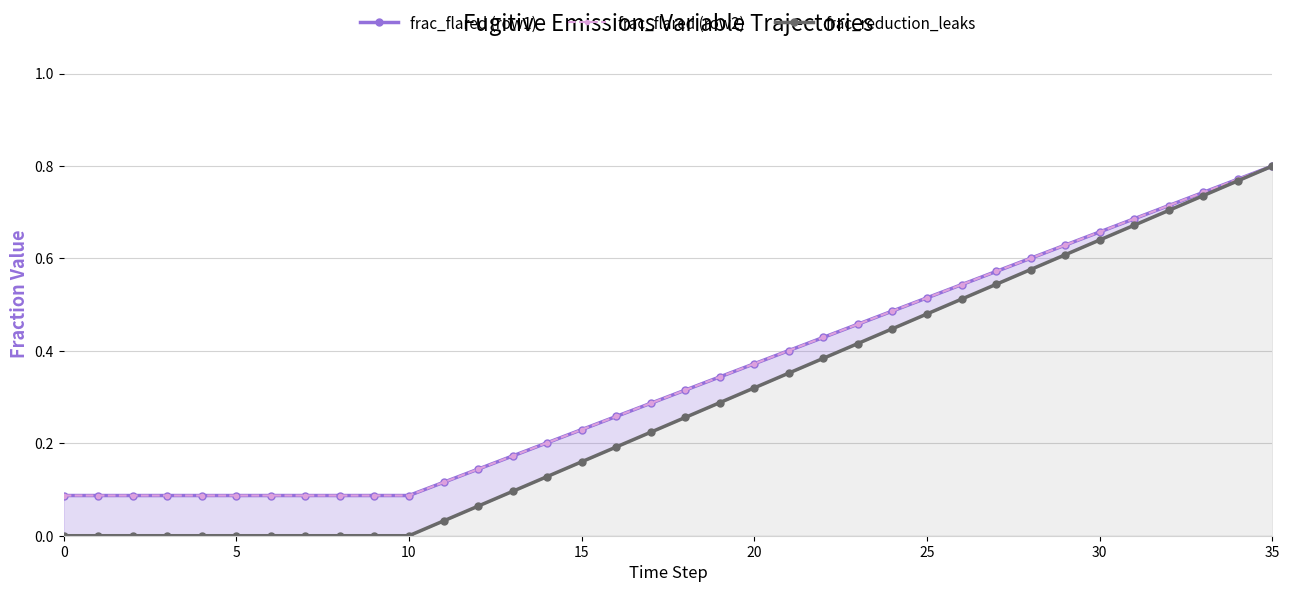

Which category has the highest value in the frac_flared (row2) series?

35